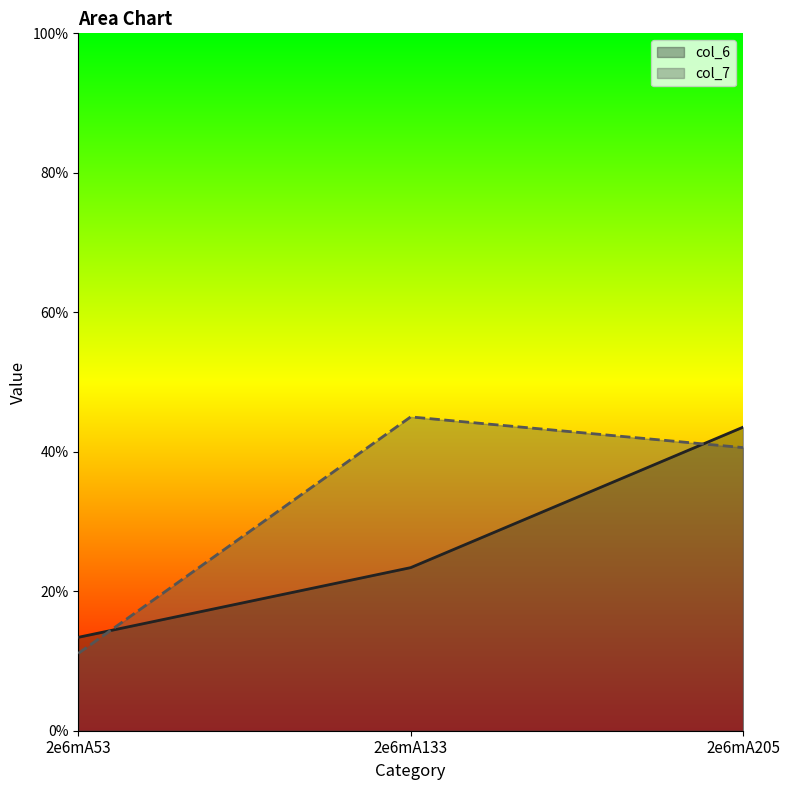

How many lines are shown in the chart?

2